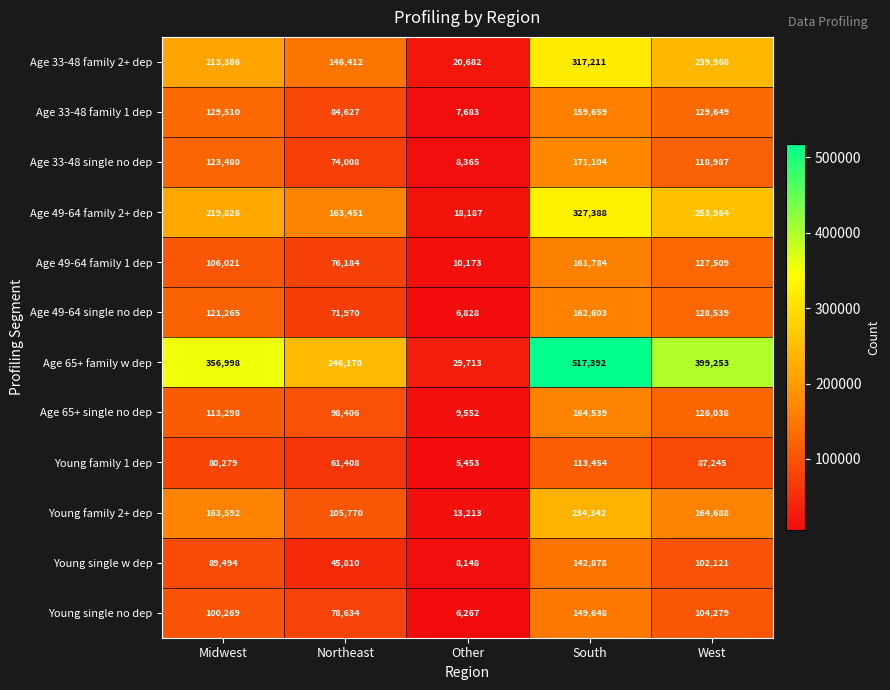

List the series in order of their peak value, highest first.

Age 65+ family w dep, Age 49-64 family 2+ dep, Age 33-48 family 2+ dep, Young family 2+ dep, Age 33-48 single no dep, Age 65+ single no dep, Age 49-64 single no dep, Age 49-64 family 1 dep, Age 33-48 family 1 dep, Young single no dep, Young single w dep, Young family 1 dep